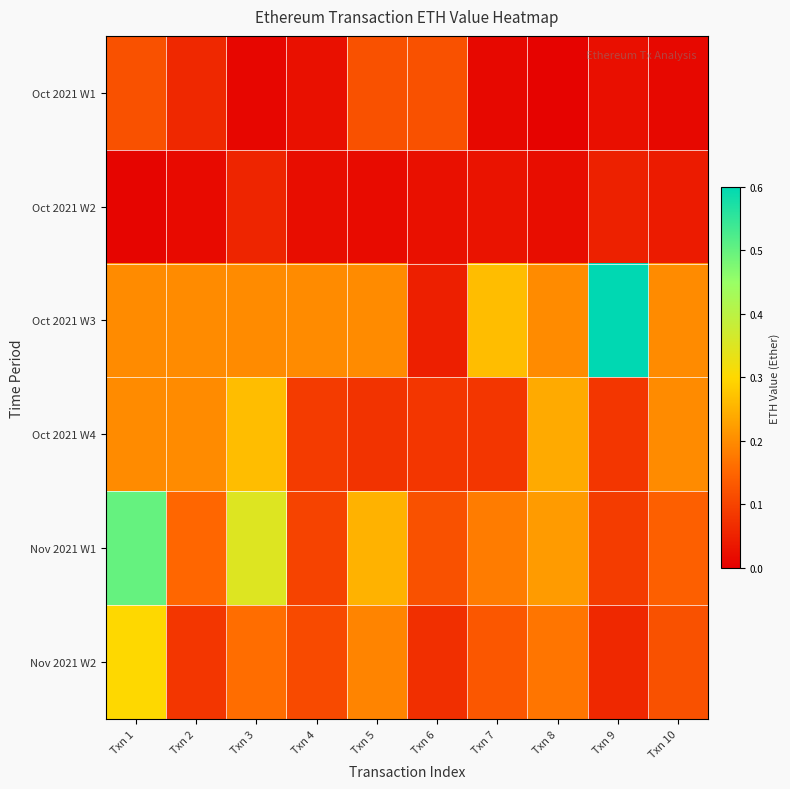

At Txn 1, list the series in order from smallest to largest.

Oct 2021 W2, Oct 2021 W1, Oct 2021 W3, Oct 2021 W4, Nov 2021 W2, Nov 2021 W1